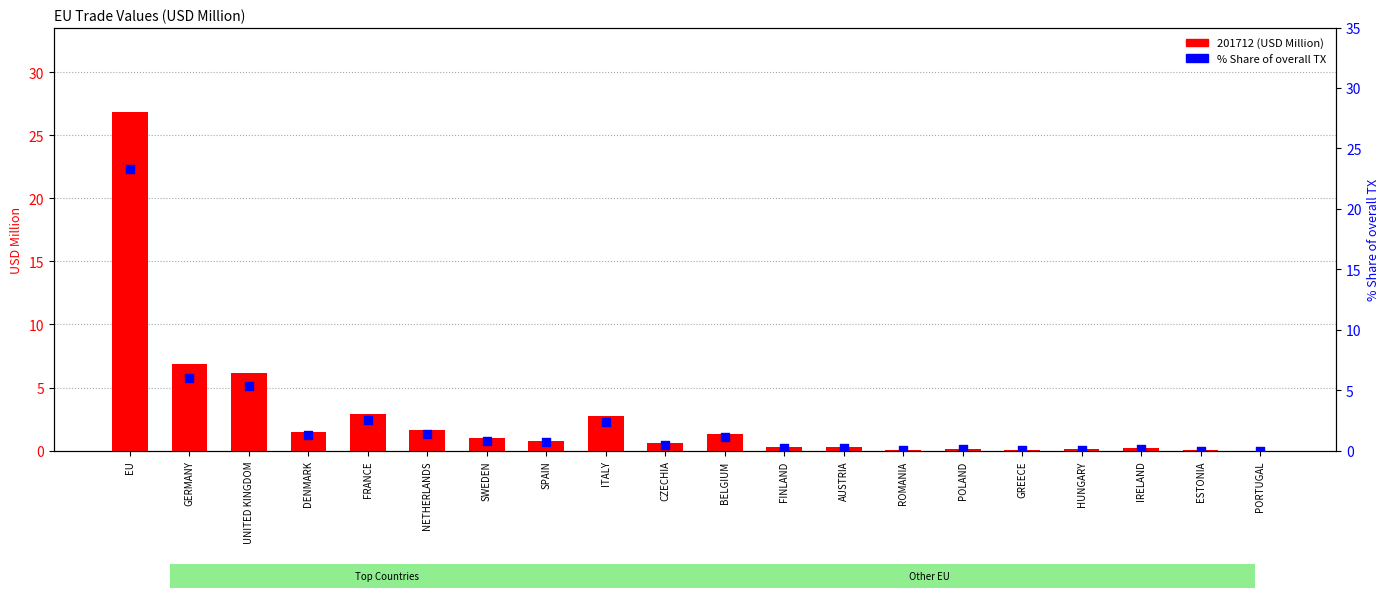

What are all the series names shown in the legend?

201712 (USD Million), % Share of overall TX